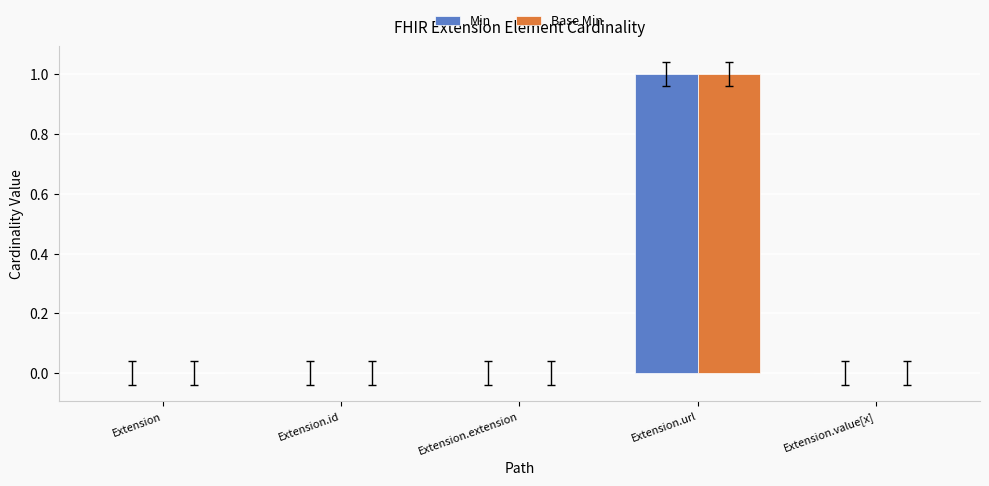

At which category is the sum across all series the highest?

Extension.url